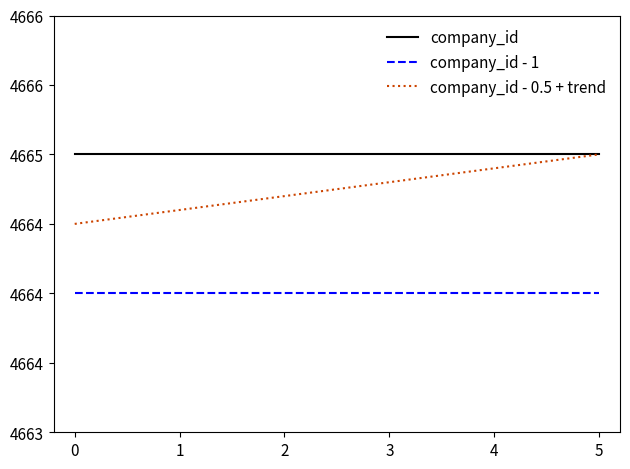

Is this an area chart (filled region under the line)?

No